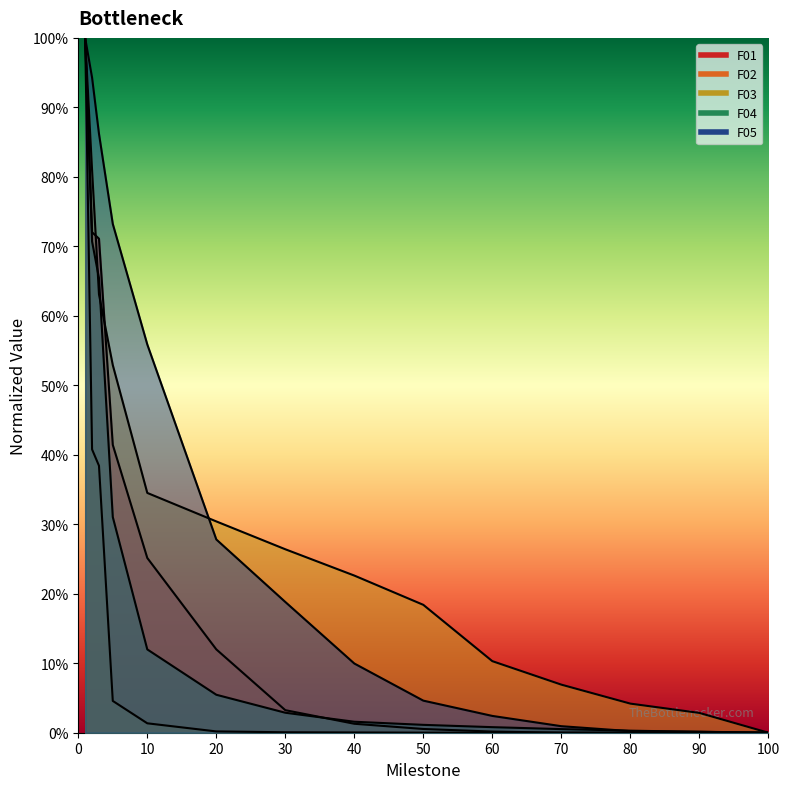

List the series in order of their peak value, highest first.

F01, F02, F03, F04, F05